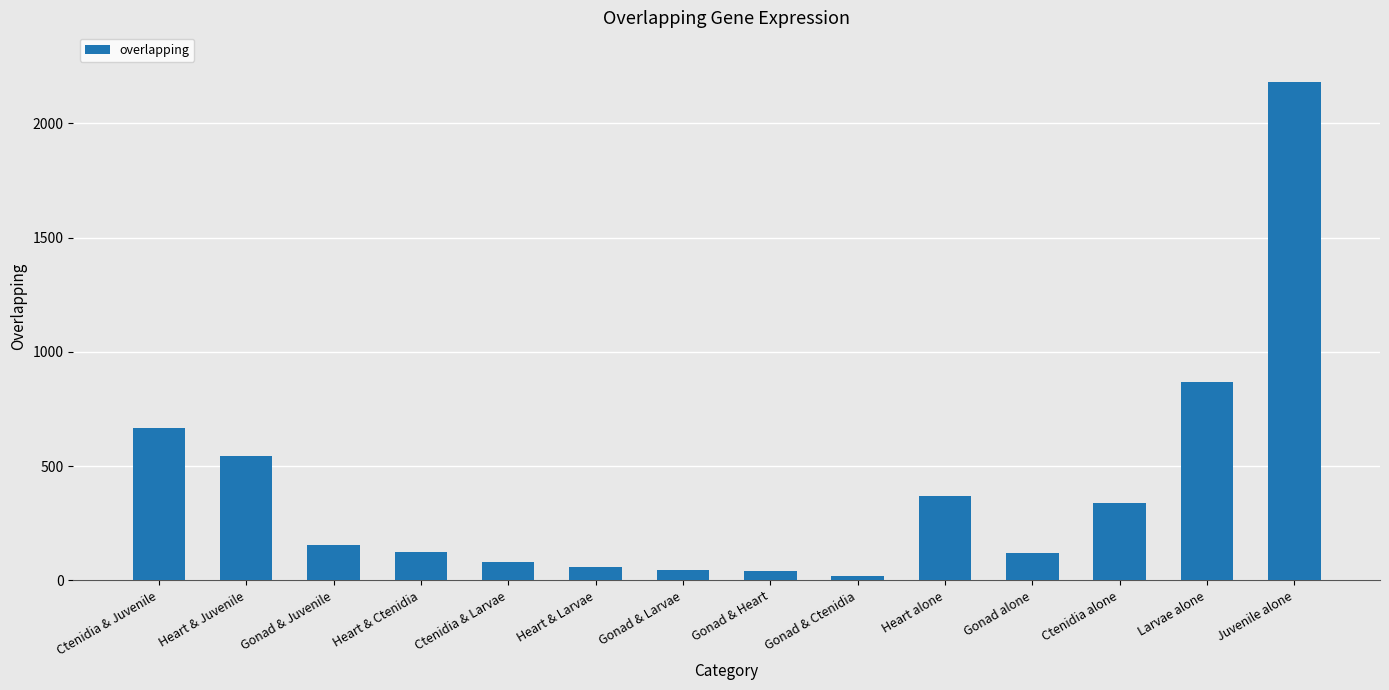

Which label corresponds to the smallest value in the chart?

Gonad & Ctenidia